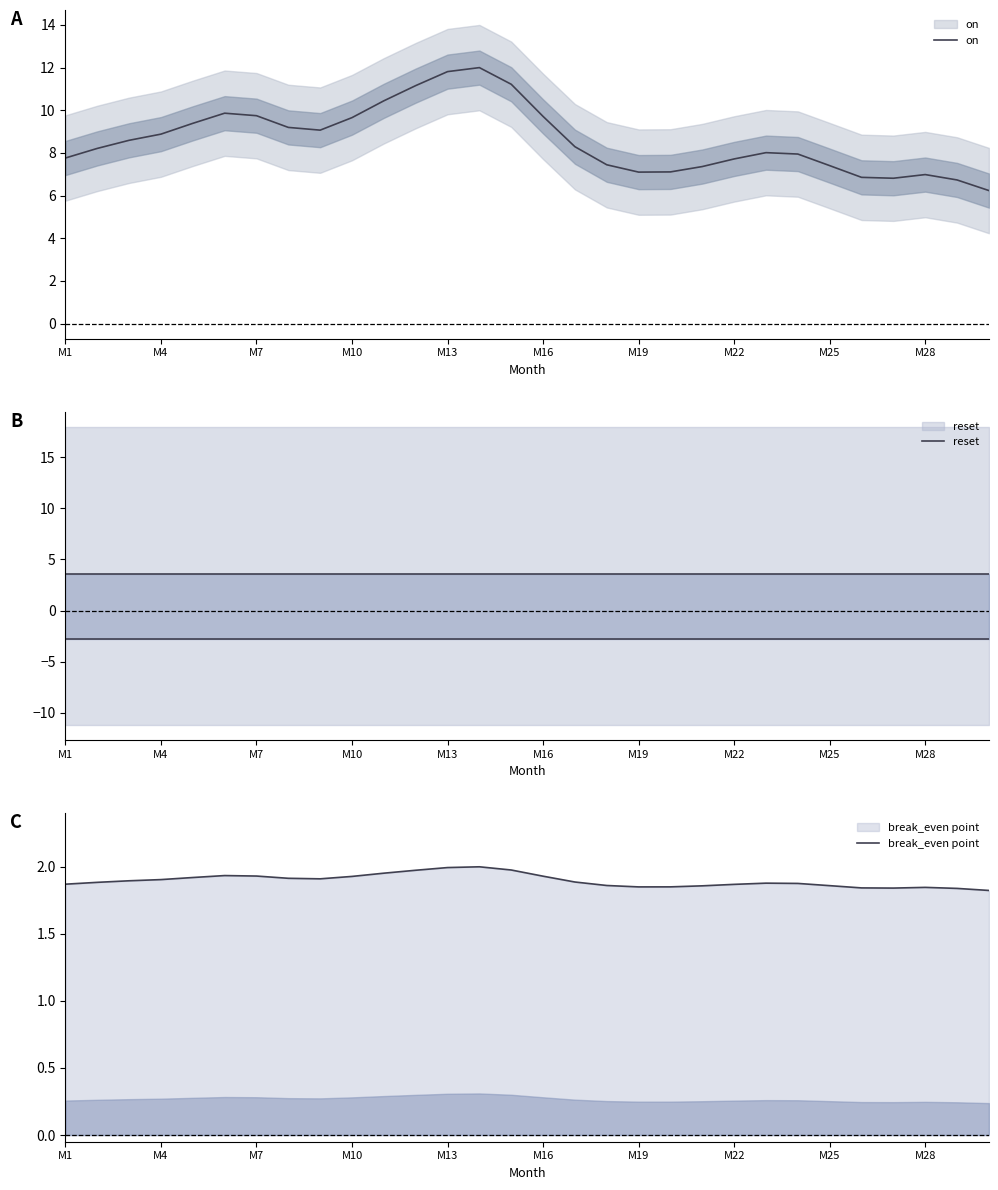

What is the approximate value of break_even point at 23?

1.9